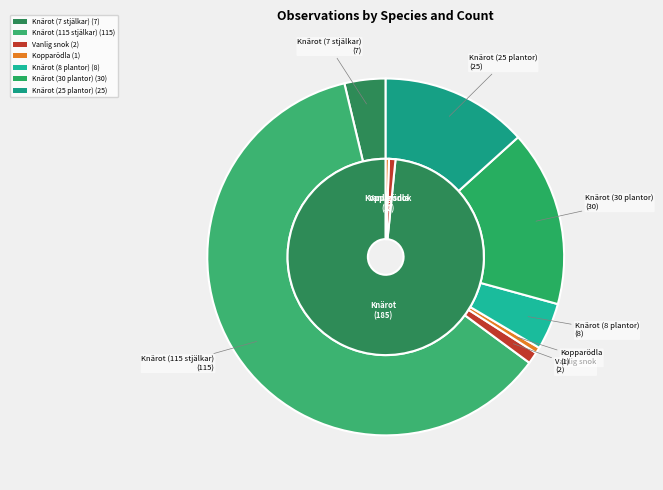

Is there a majority slice in this chart?

Yes